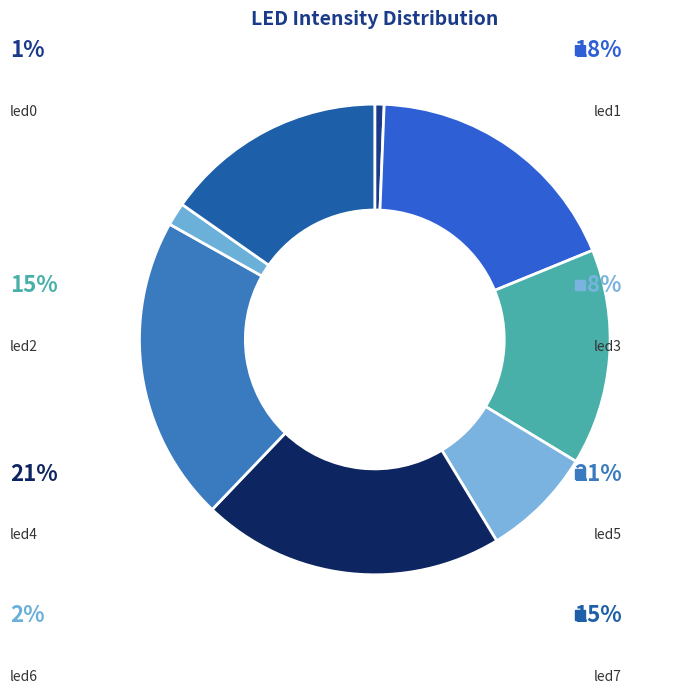

Which category has the biggest portion of the pie?

led5